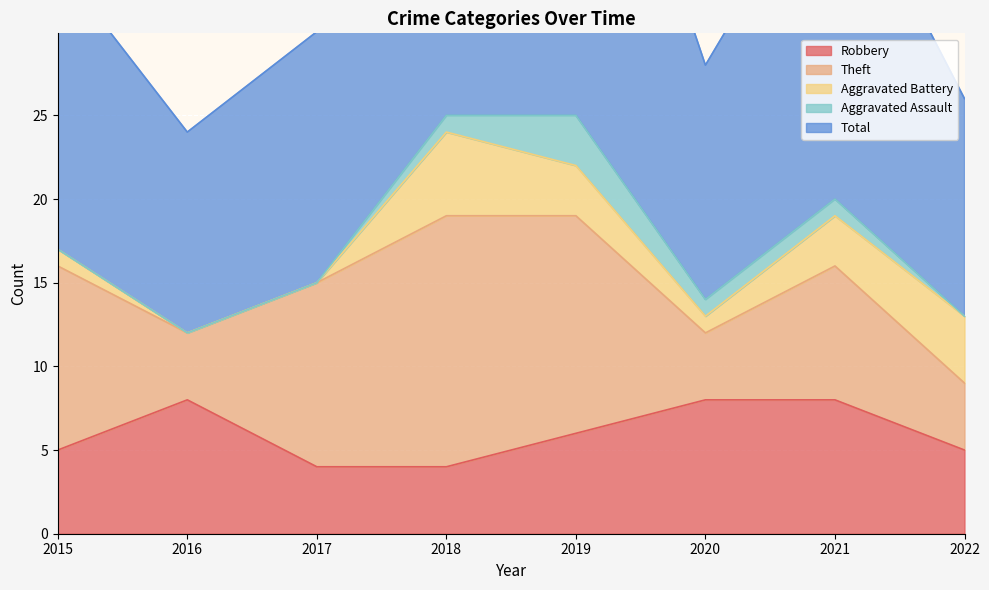

What is the total value across all series at 2021?

41